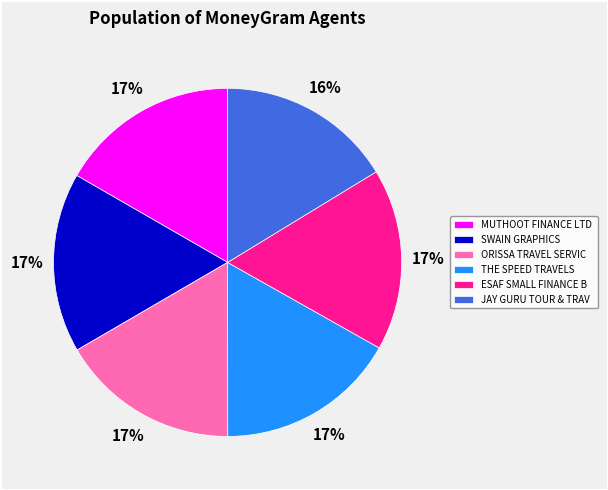

What percentage is the THE SPEED TRAVELS slice, to the nearest percent?

17%